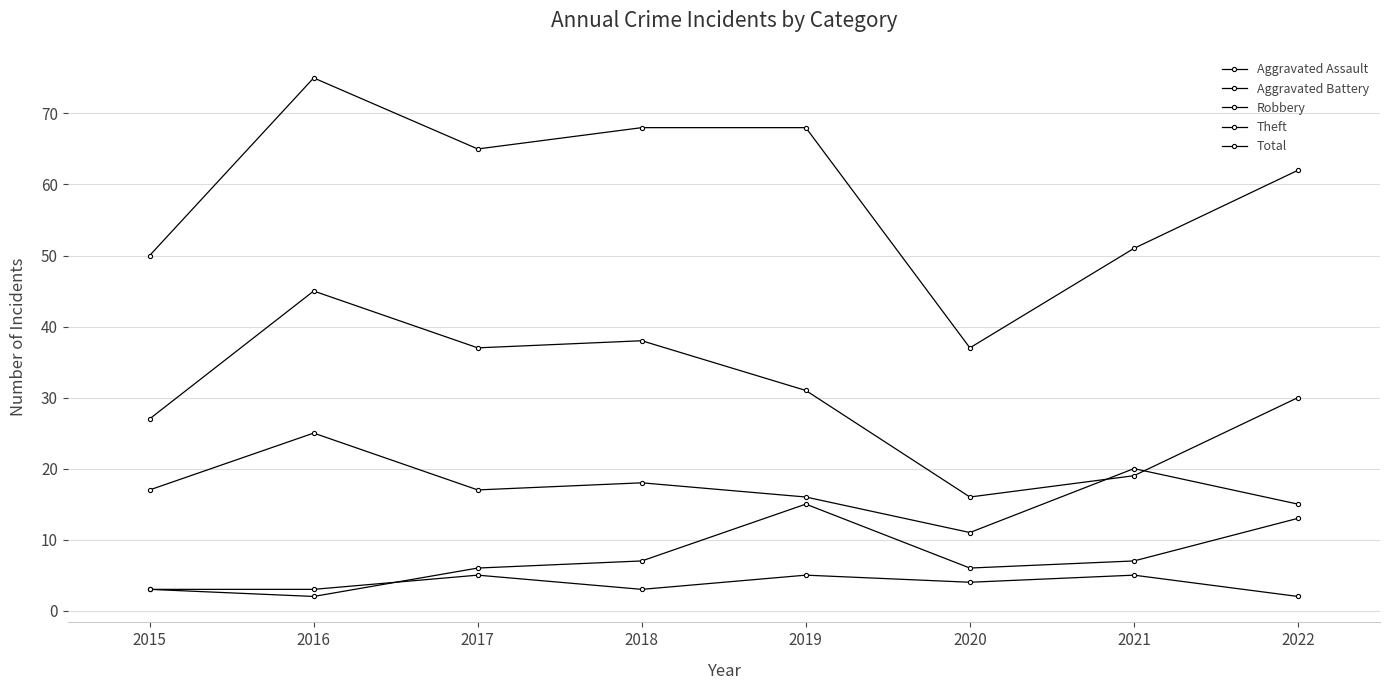

What is the value of the Aggravated Assault point at the 3rd from the left?

5